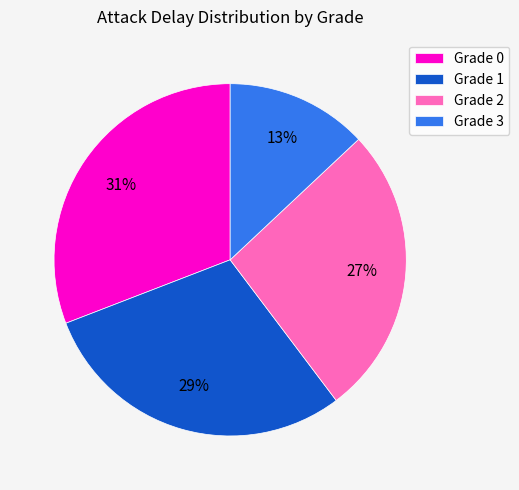

Do Grade 3 and Grade 2 together represent more than half of the pie?

No